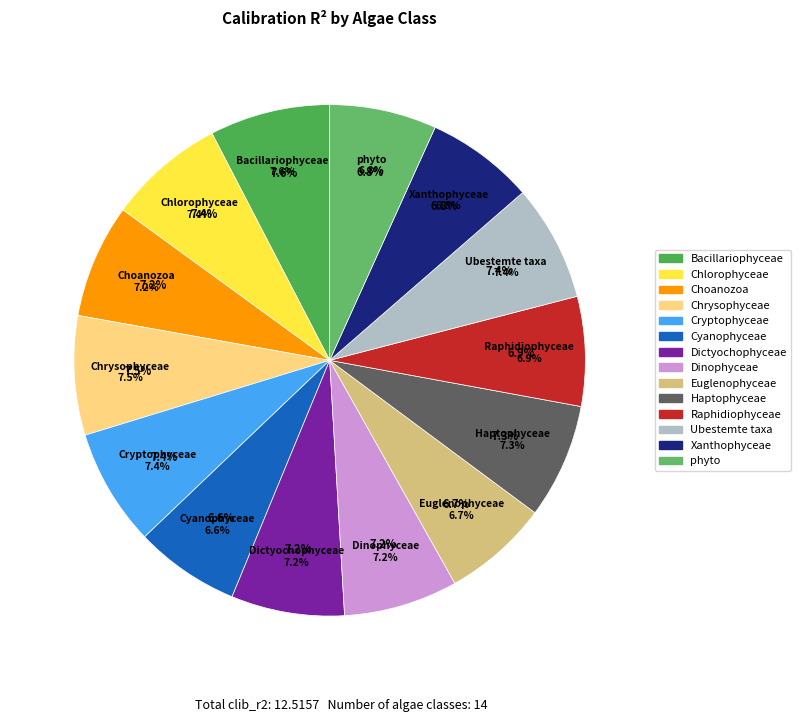

Is phyto the majority of the pie?

No